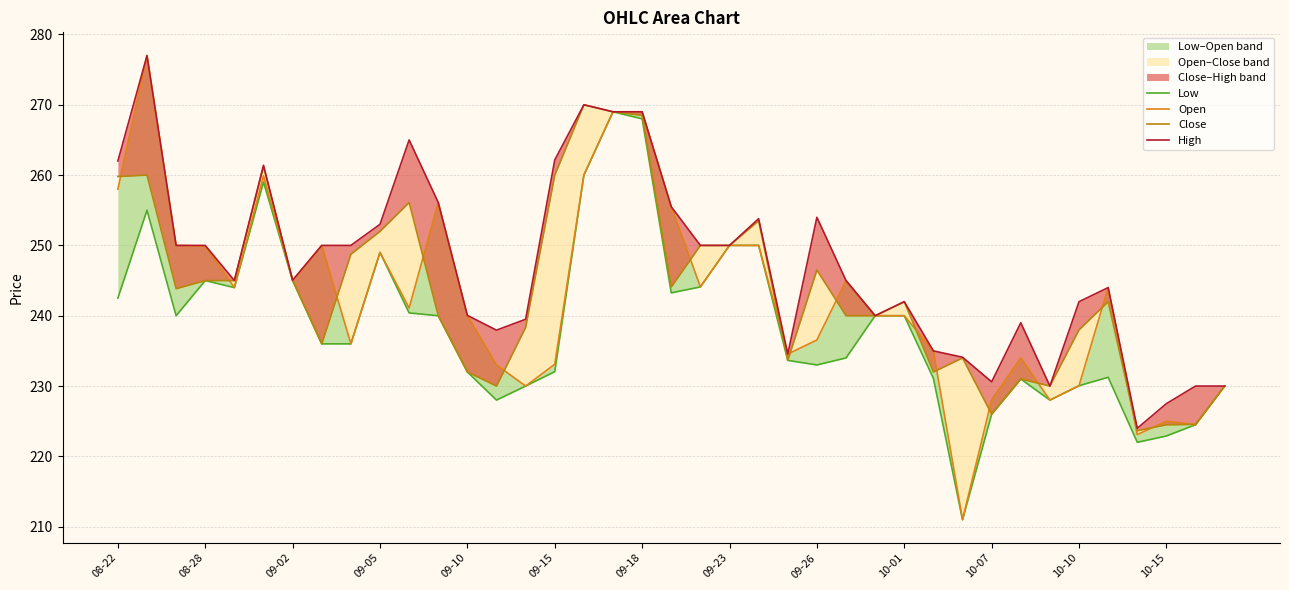

What is the sum of the Low values at 33 and 34?

461.3